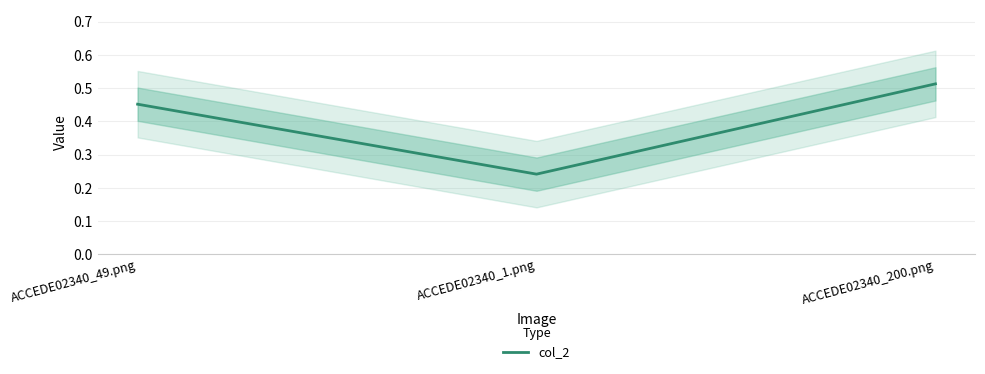

What is the label of the 3rd point from the left?

ACCEDE02340_200.png